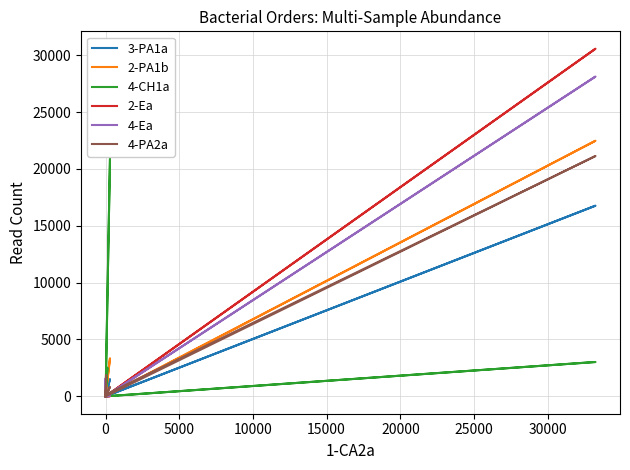

How many series are shown in this chart?

6